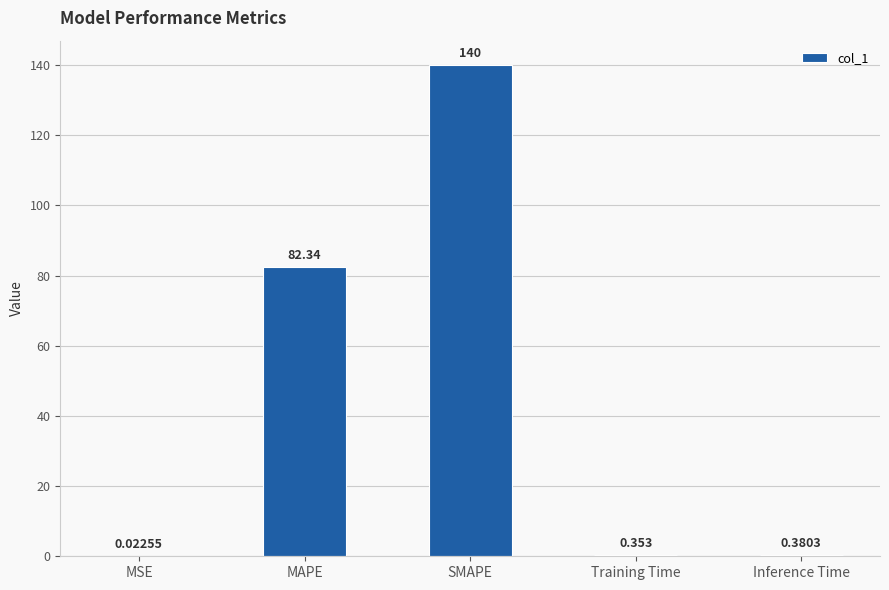

Which has a higher value, Inference Time or Training Time?

Inference Time